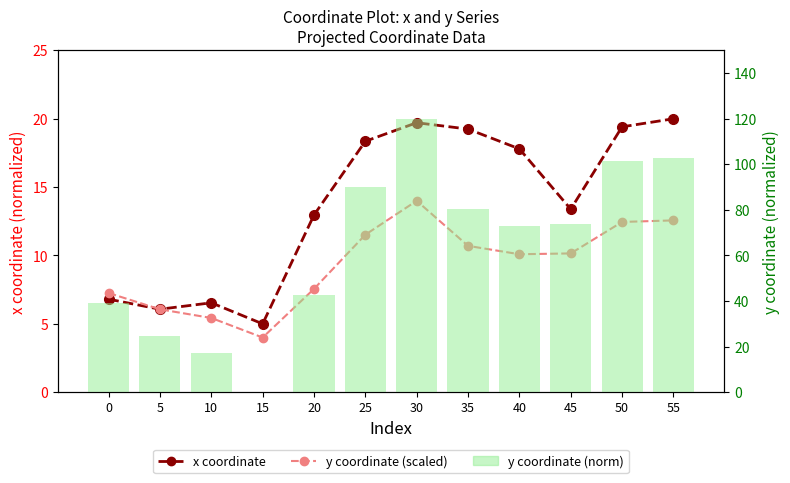

Is it true that y coordinate (norm) equals 39.1 at 0?

True